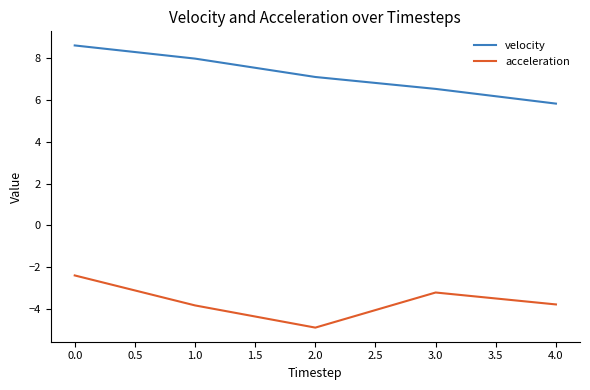

Rank the series by their maximum value, from lowest to highest.

acceleration, velocity